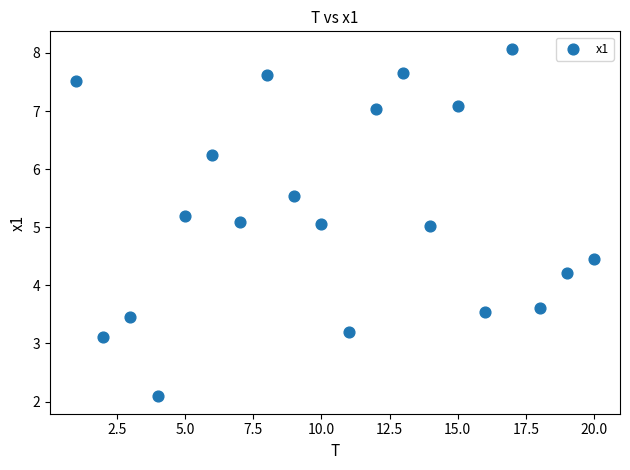

What is the range of Y values (max minus min)?

6.0